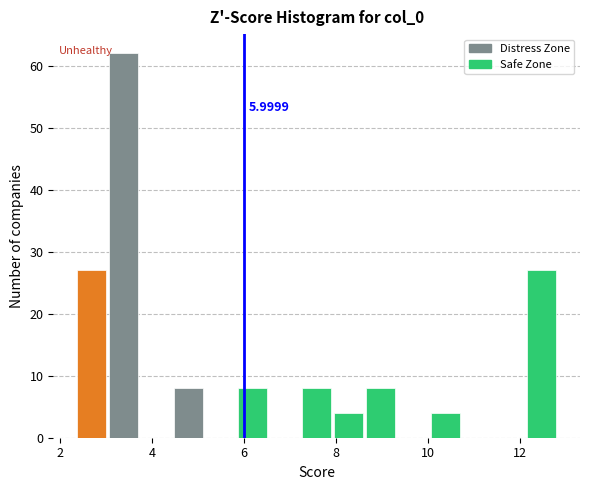

Read against the x-axis, roughly where is the centre of the tallest bar?

3.4